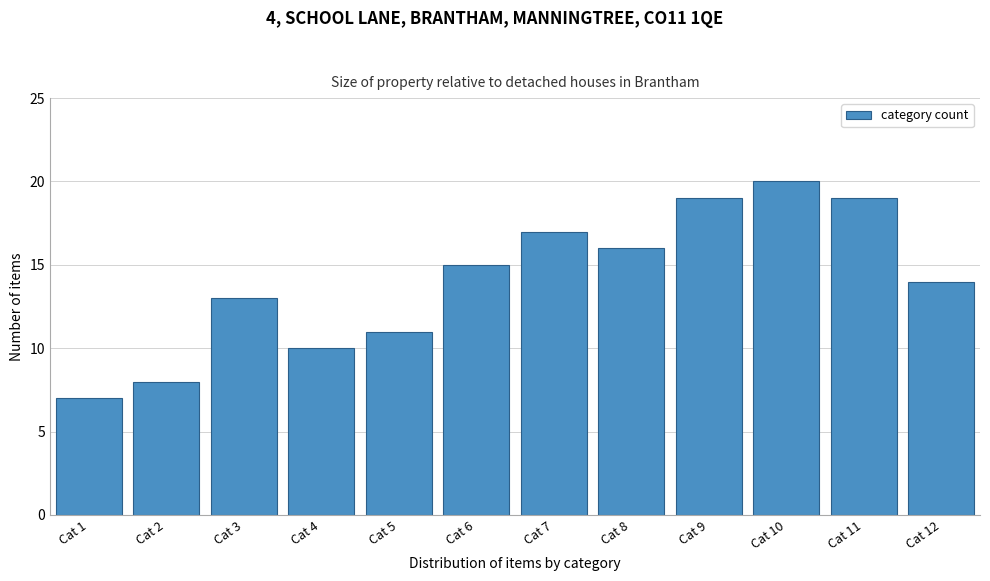

Reading left to right, transcribe all the data shown in this chart.

Cat 1=7	Cat 2=8	Cat 3=13	Cat 4=10	Cat 5=11	Cat 6=15	Cat 7=17	Cat 8=16	Cat 9=19	Cat 10=20	Cat 11=19	Cat 12=14